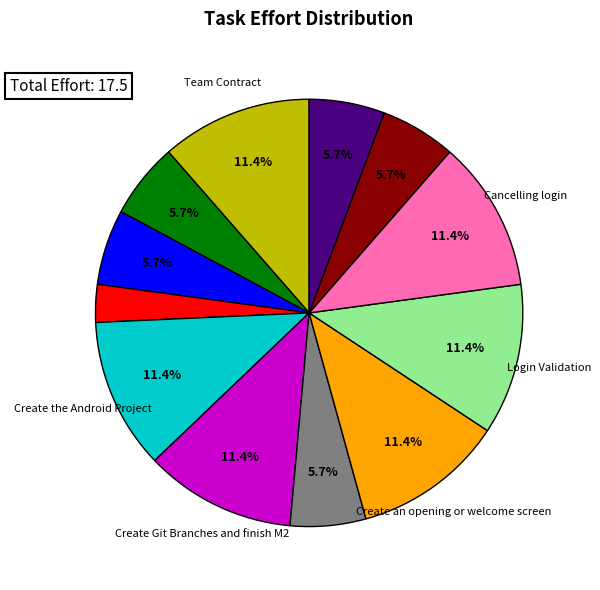

Is there any slice that represents more than half of the pie?

No